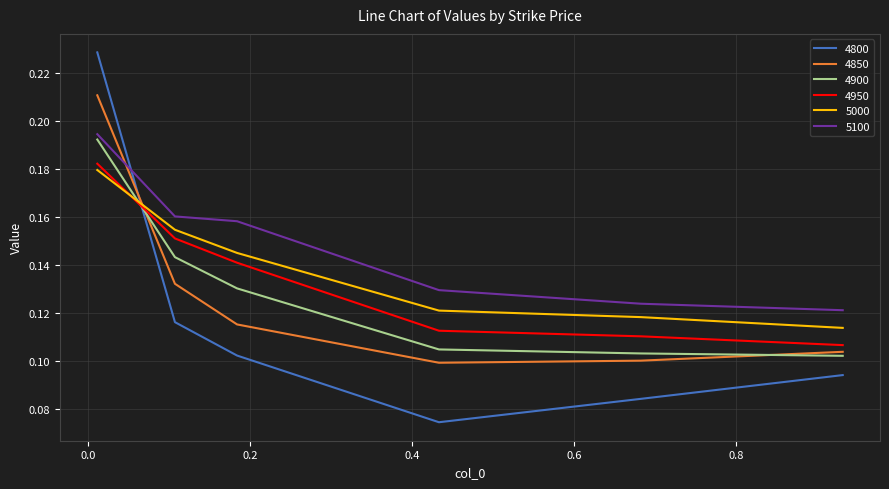

Which series has the largest range (max minus min)?

4800